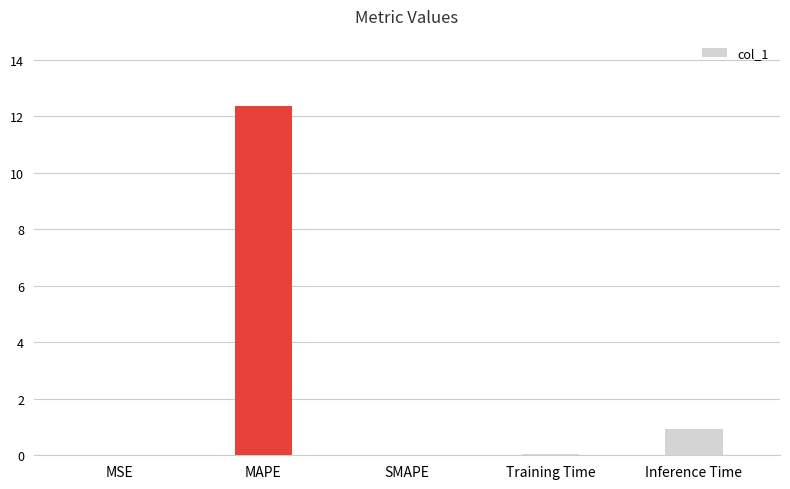

How many distinct data groups are displayed?

1